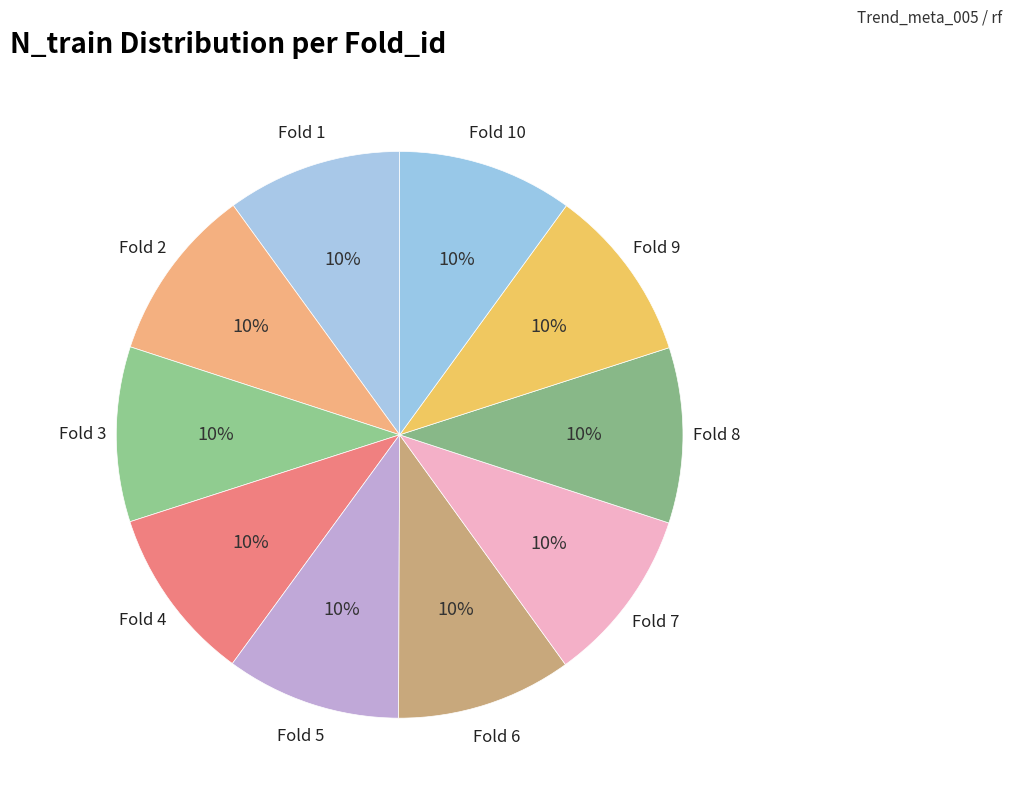

Rank the categories by value from lowest to highest.

1, 2, 3, 4, 5, 6, 7, 8, 9, 10